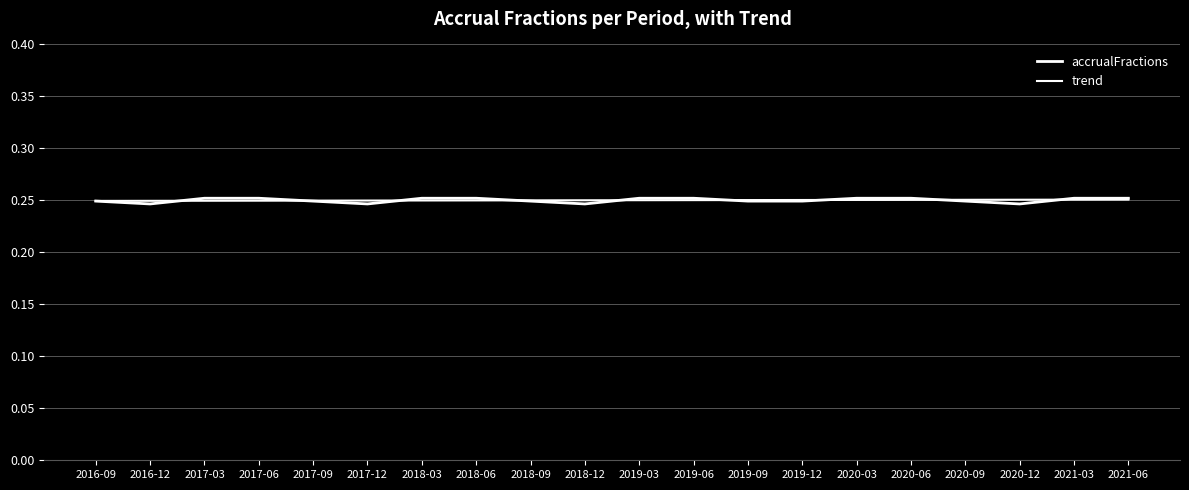

What is the maximum value for accrualFractions?

0.3